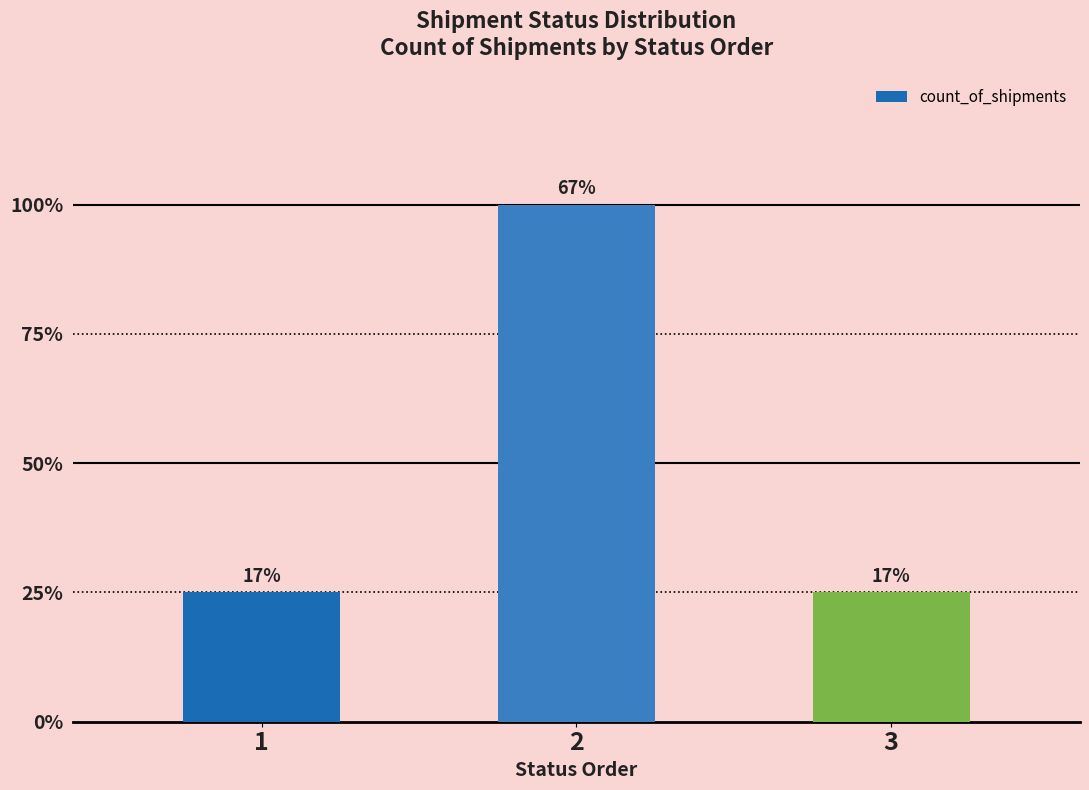

Read the value at 2.

4